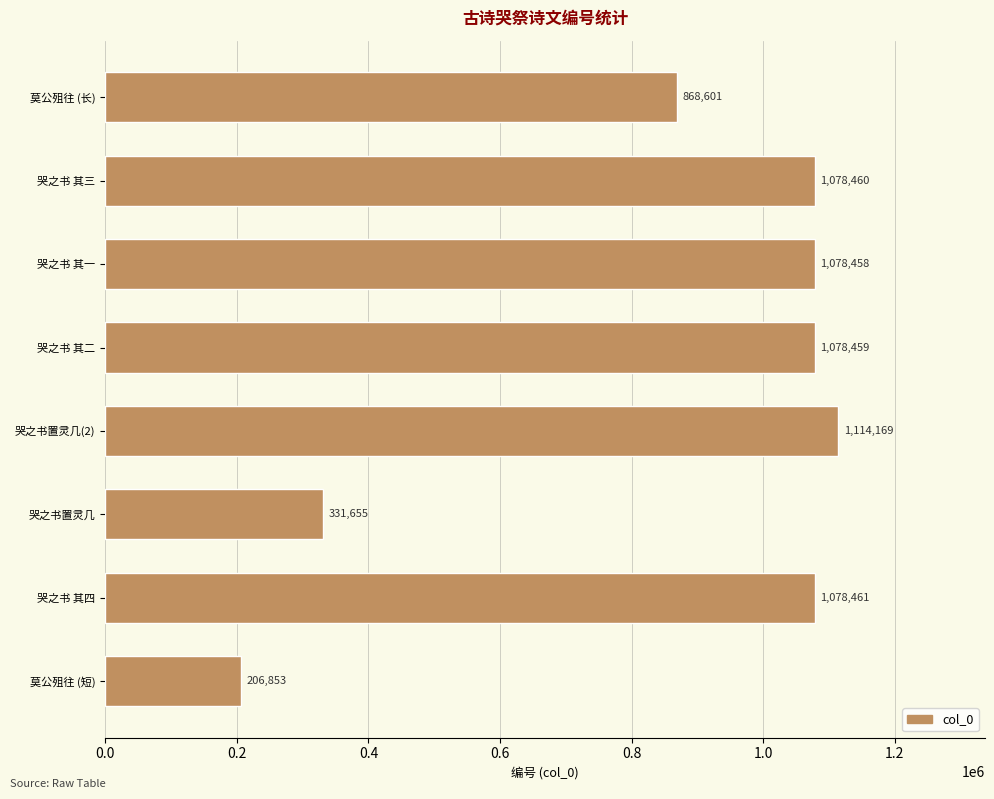

True or false: the data shows 1899972 at 哭之书 其四.

False